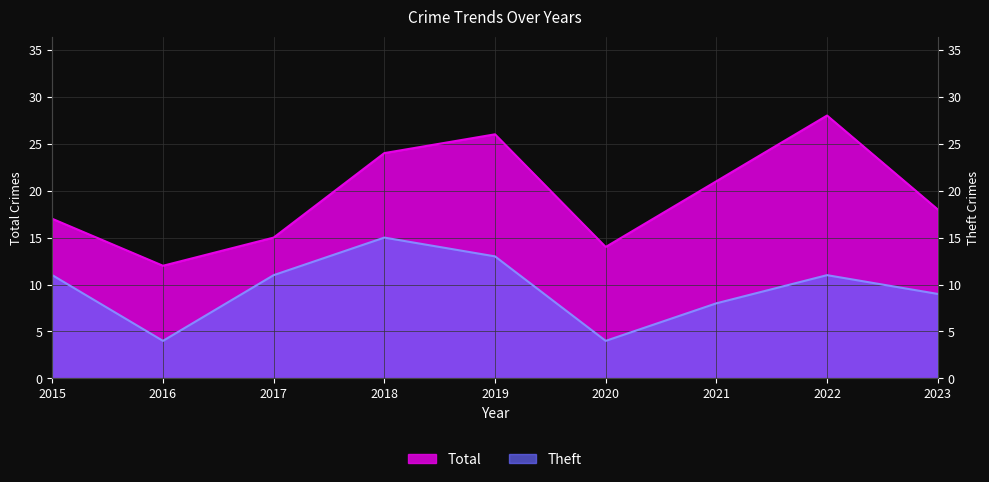

What is the value of the Theft point at the 3rd from the left?

11